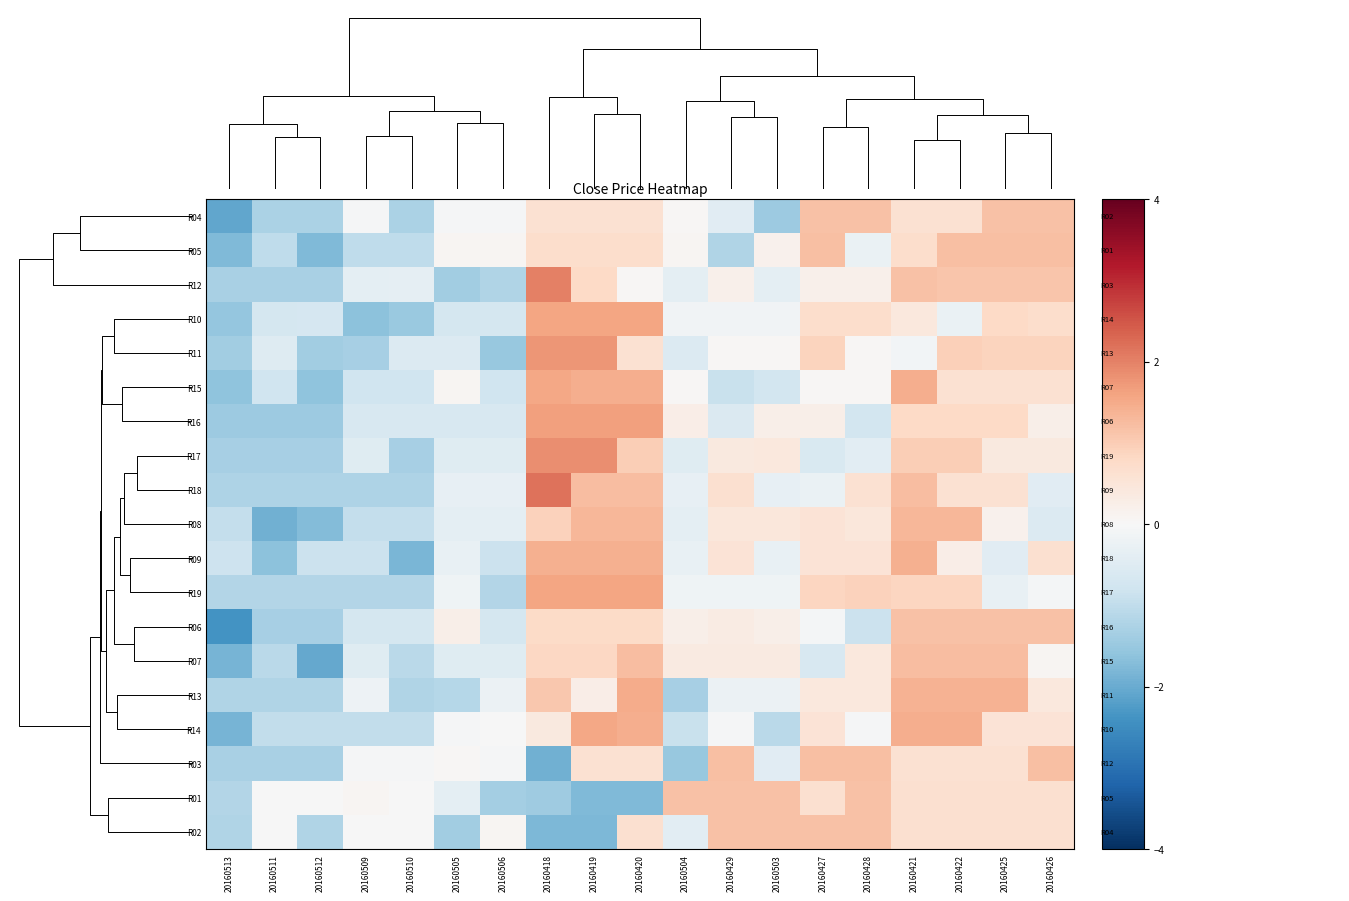

At how many categories does at least one series exceed 0?

15